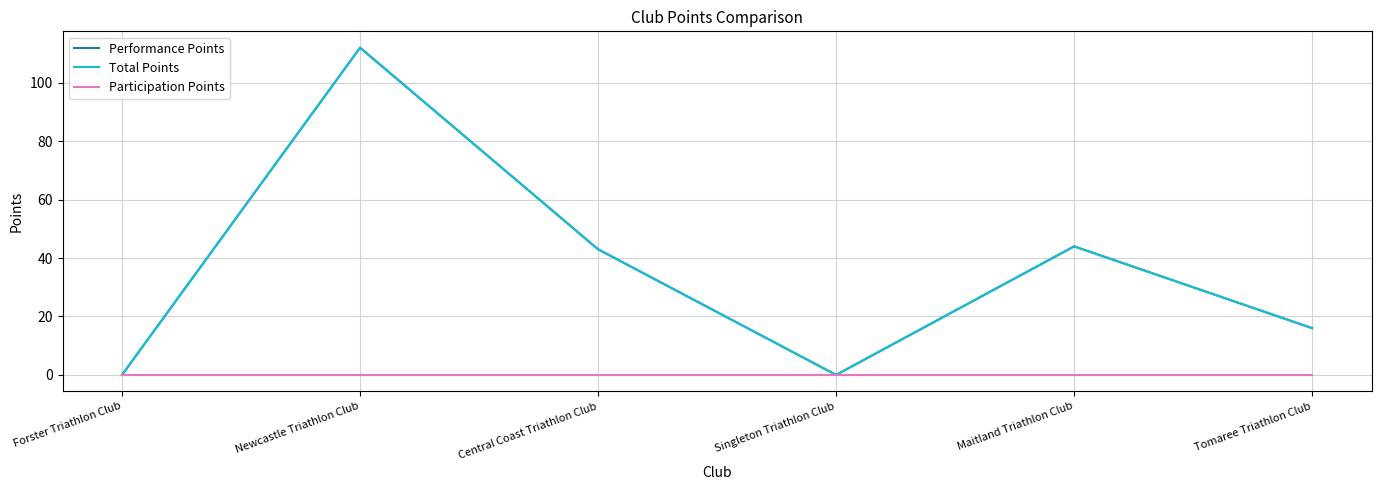

Does the chart have visible grid lines?

Yes